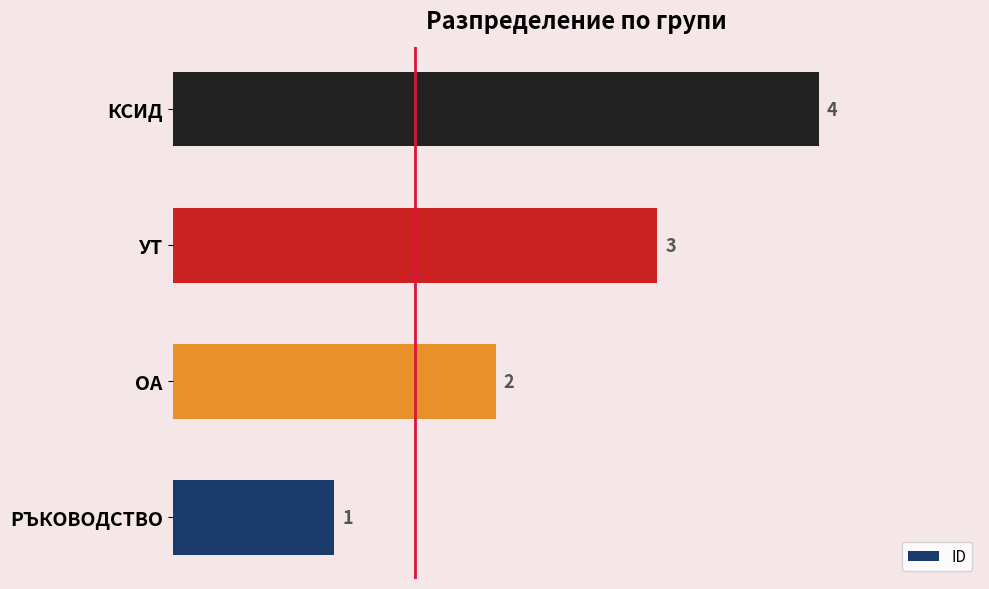

The value at ОА is 4. True or false?

False